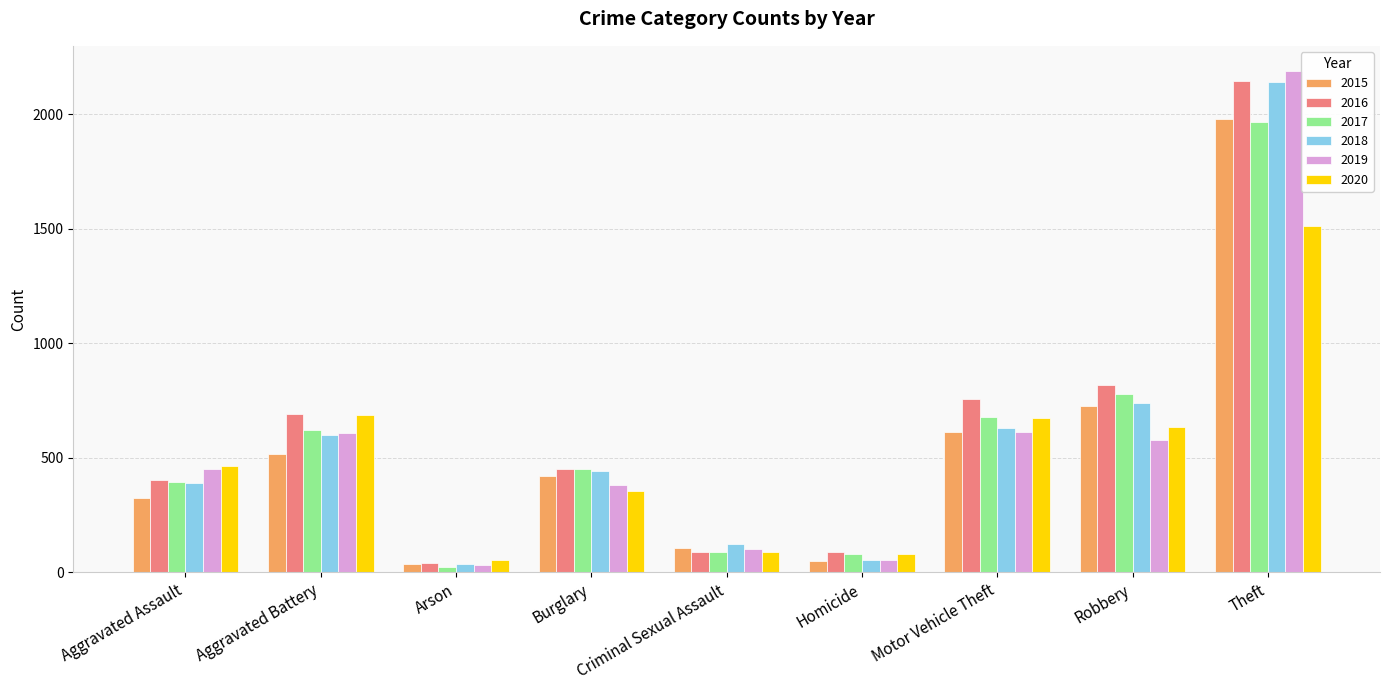

What is the difference between the 2015 values at Aggravated Battery and Robbery?

211